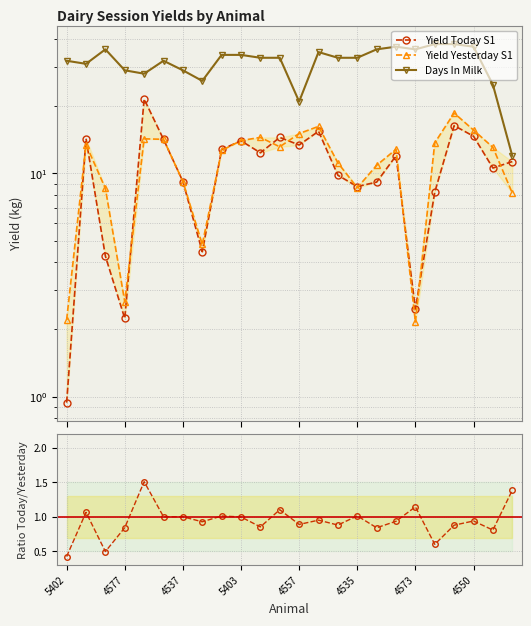

True or false: Ratio Today/Yesterday has more than 0 points higher than both neighbors.

True